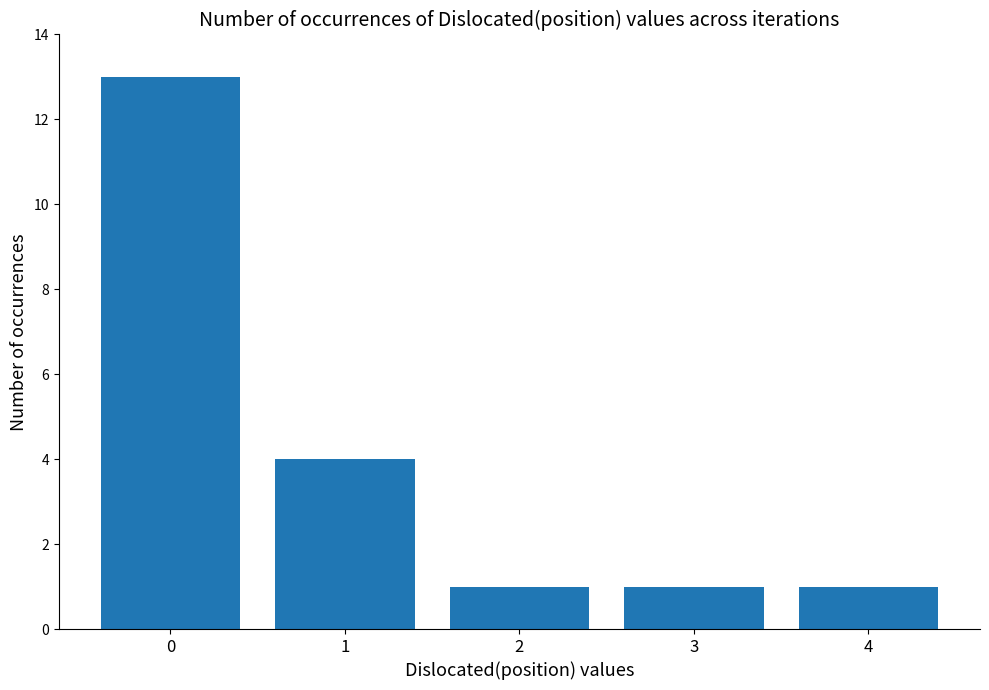

What is the difference between the maximum and minimum values?

12